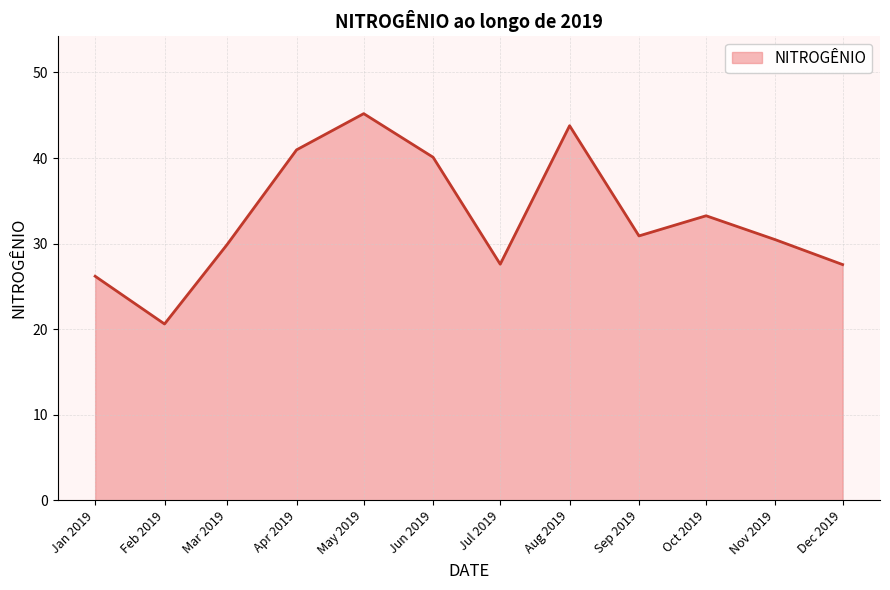

Which category has the highest value across all series?

May 2019